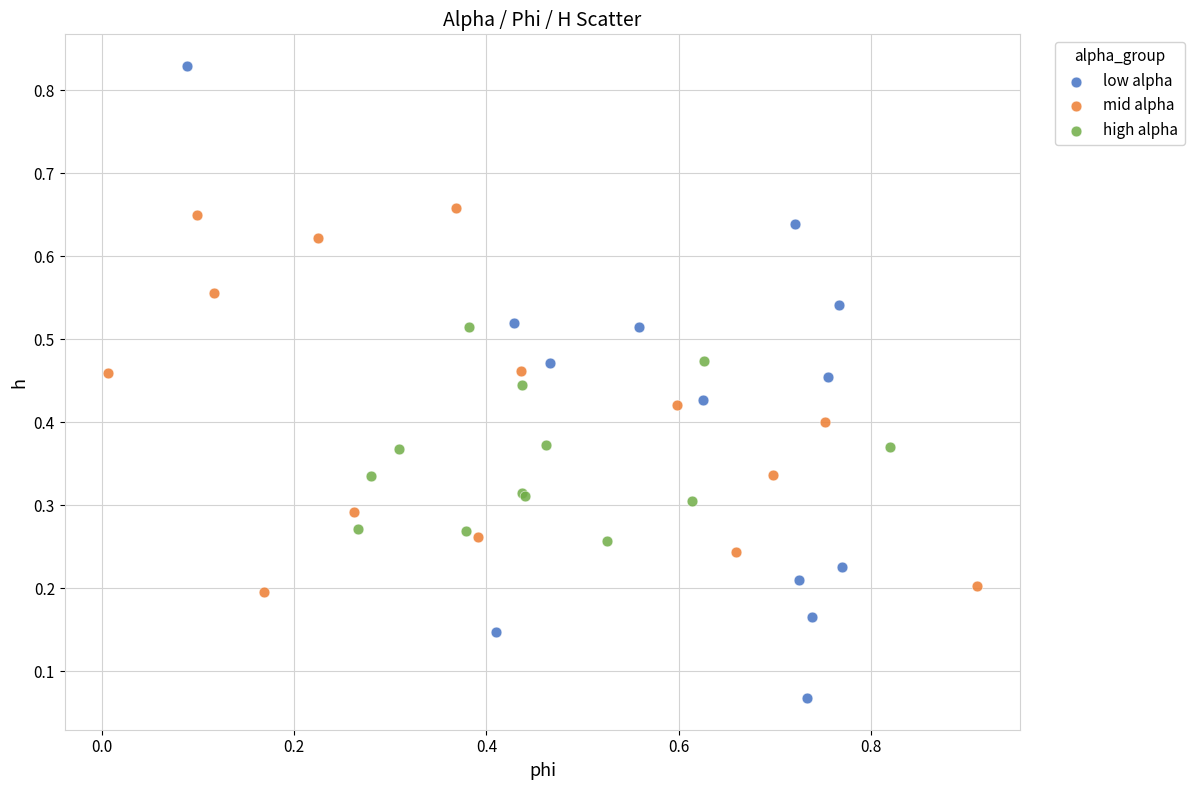

Which series contains the highest Y value?

low alpha